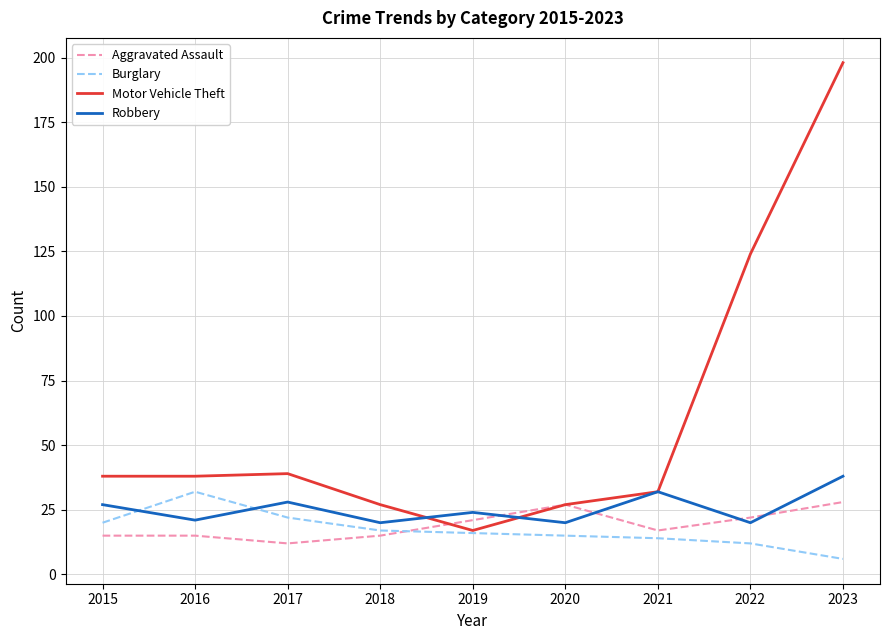

Is the value of Motor Vehicle Theft at 2020 greater than the value of Burglary at 2019?

Yes